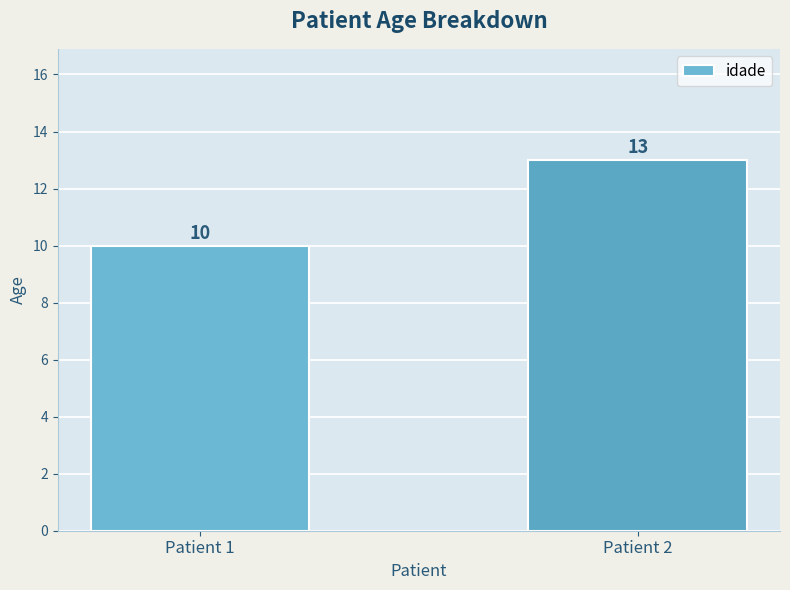

How many values are below 13?

1